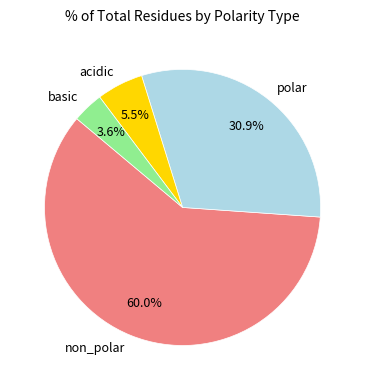

Rank the categories by value from highest to lowest.

non_polar, polar, acidic, basic